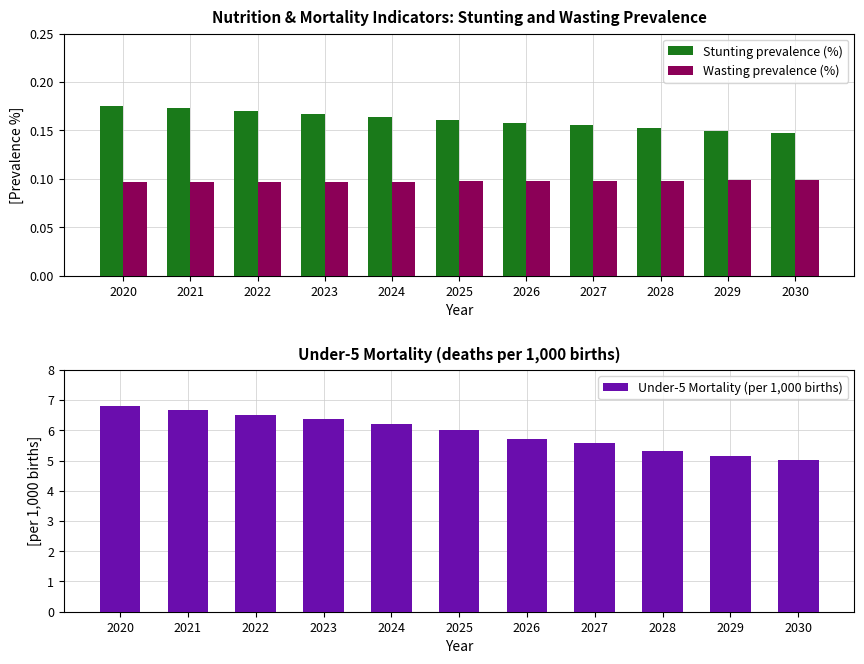

What are all the series names shown in the legend?

Stunting prevalence (%), Wasting prevalence (%), Under-5 Mortality (per 1,000 births)